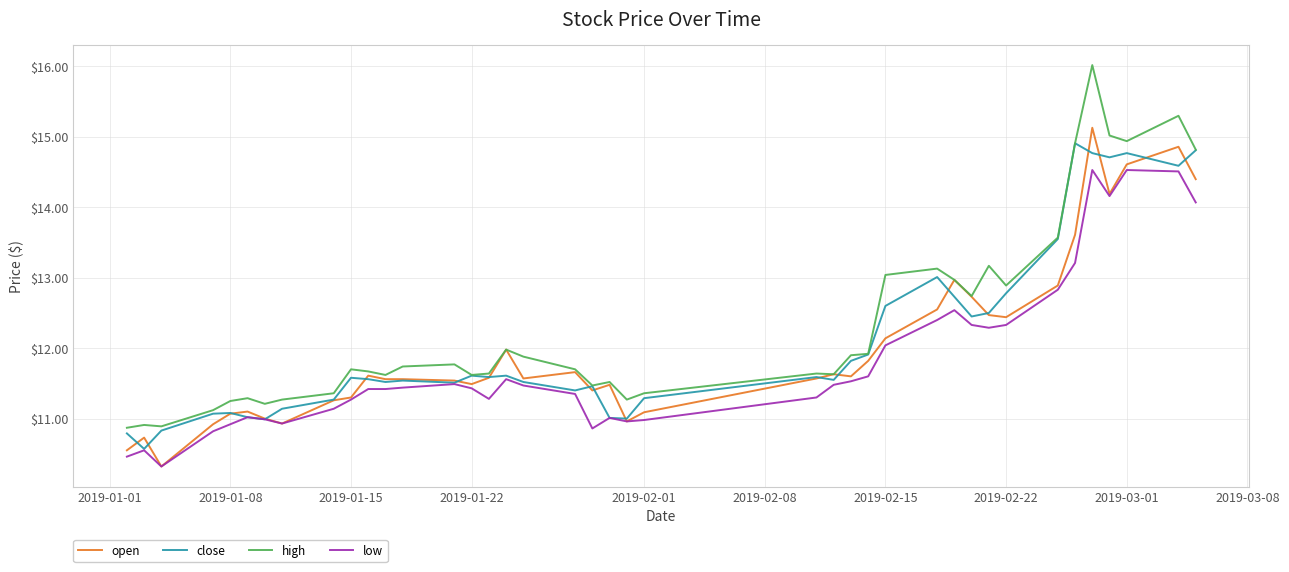

Does the chart have visible grid lines?

Yes